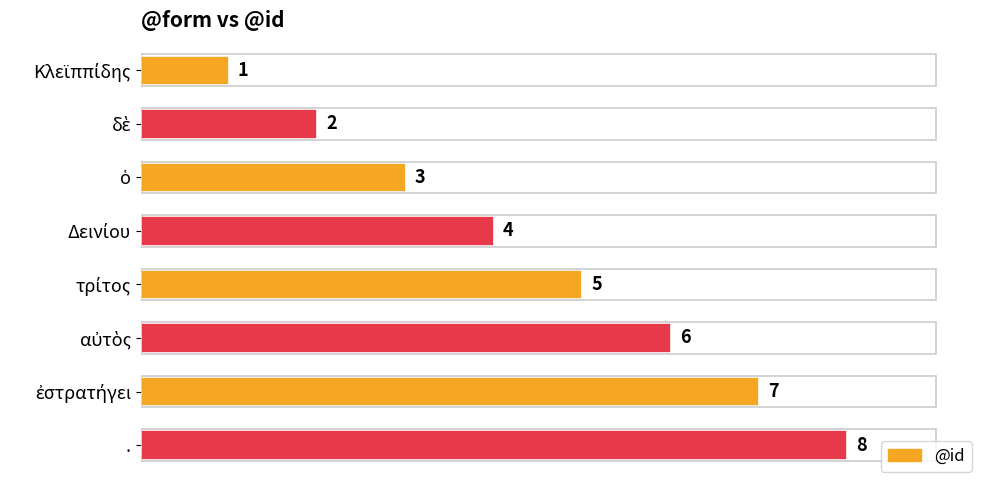

What is the greatest value displayed?

8